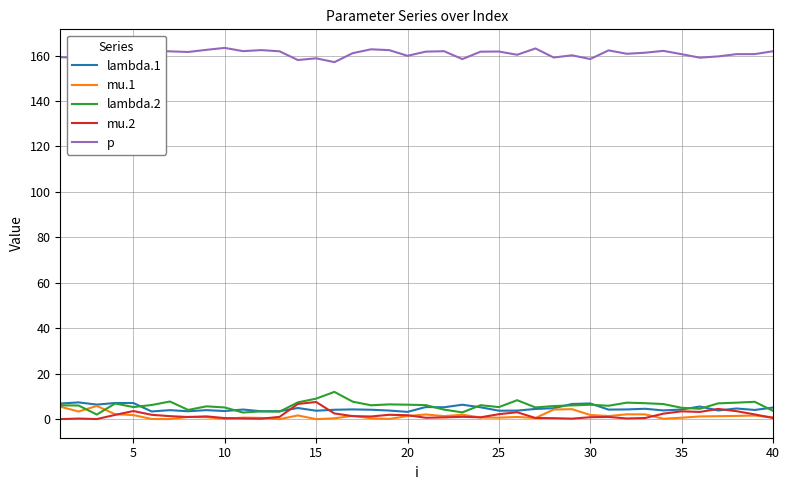

What is the average value of the lambda.1 series?

4.8